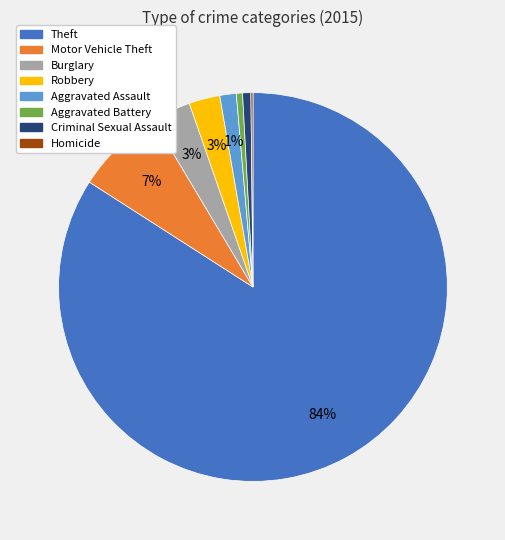

To the nearest percent, what is the difference between the largest and smallest slice percentages?

84%